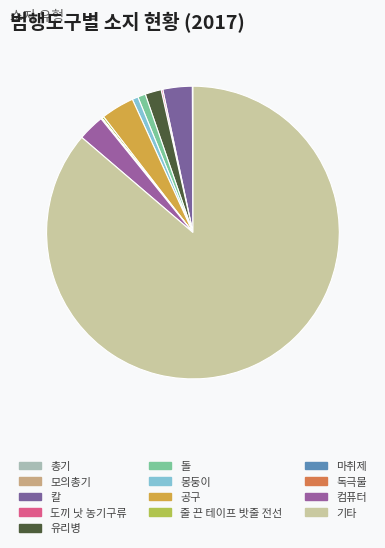

Which category accounts for the majority?

기타